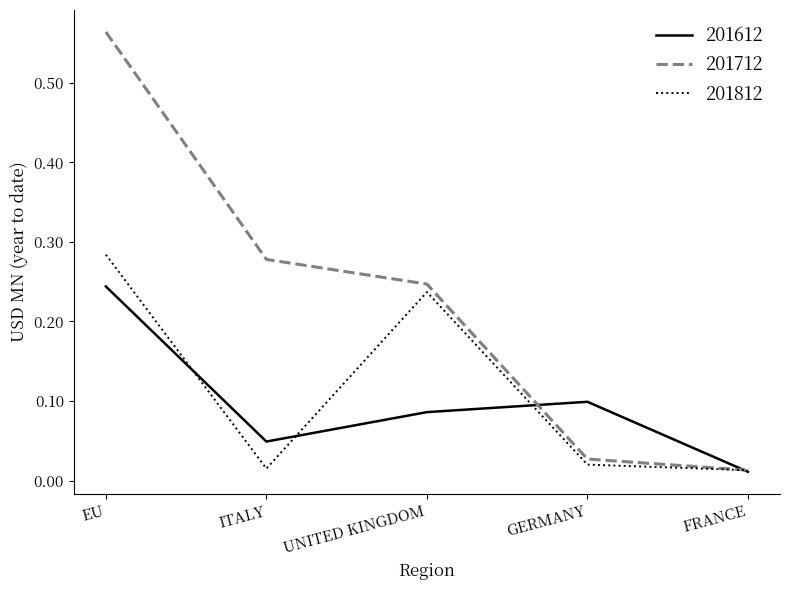

What position from the left is GERMANY?

4